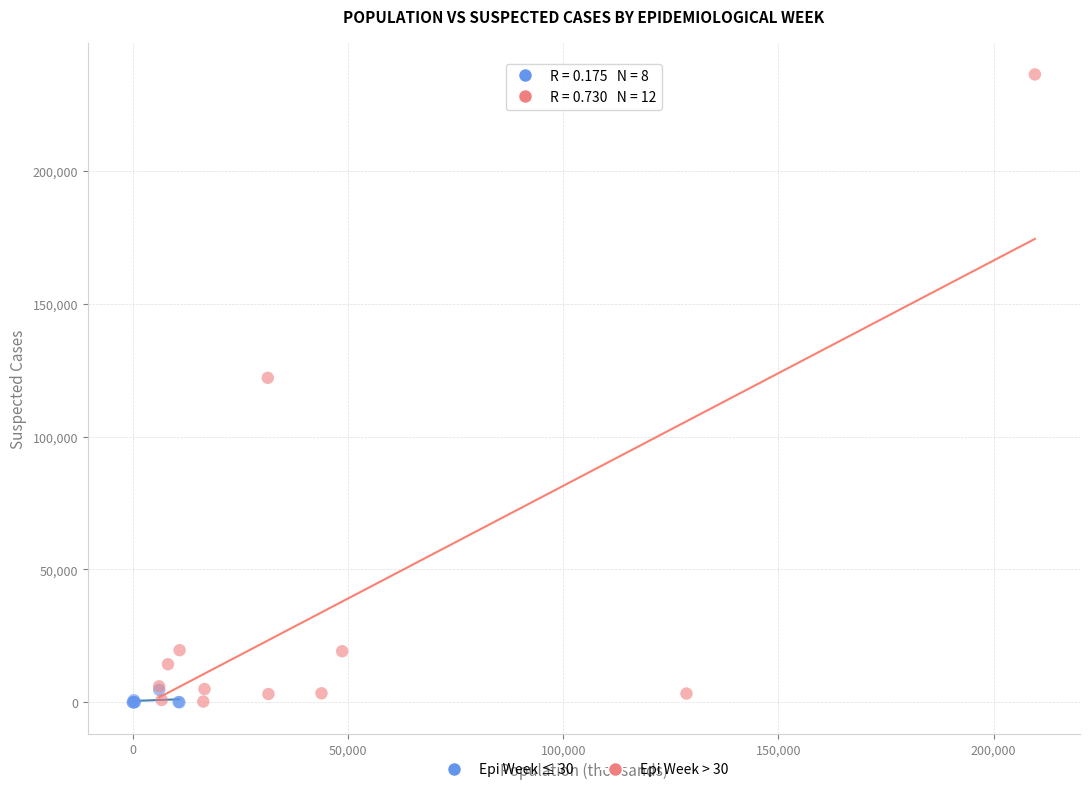

Which series contains the highest Y value?

Epi Week > 30